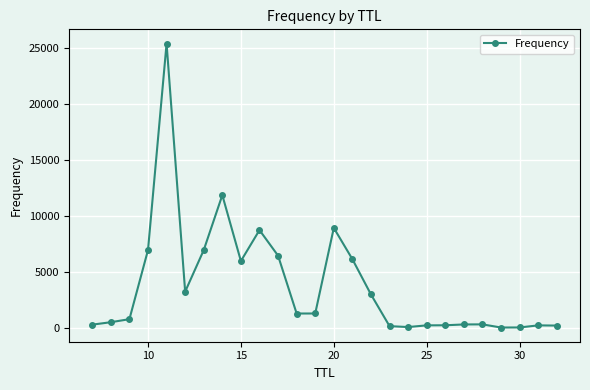

True or false: the data has more than 2 interior local peaks.

True